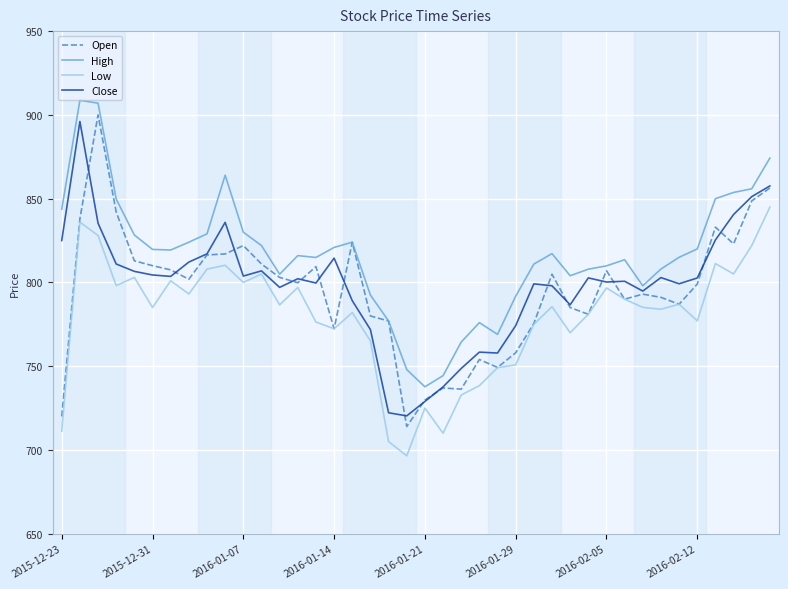

Which series has the largest total across all categories?

High